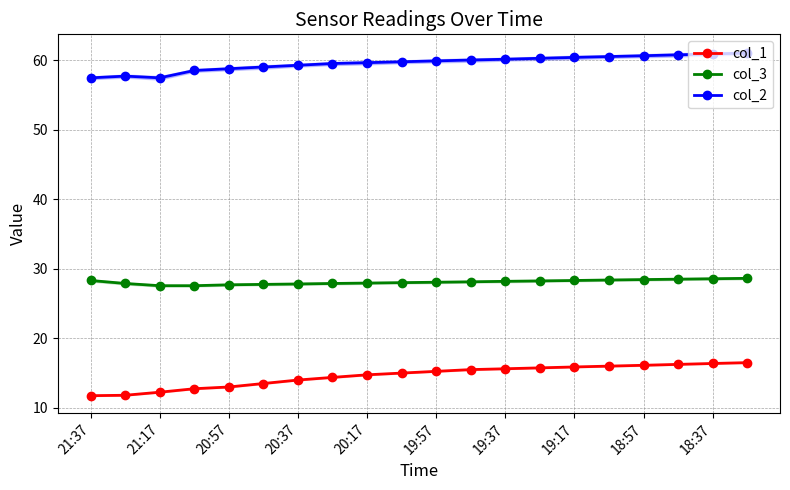

Which category has the lowest value across all series?

21:37